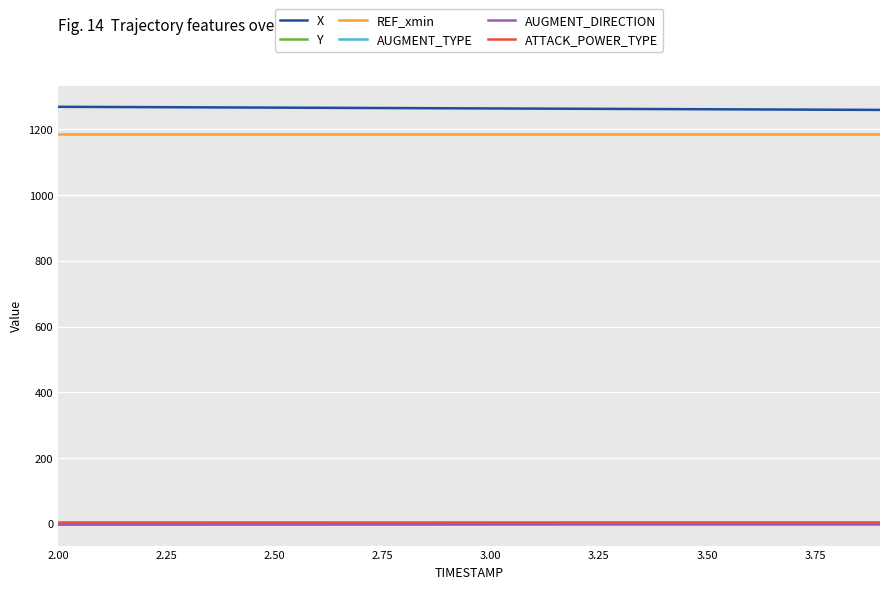

Which series has the largest total across all categories?

X